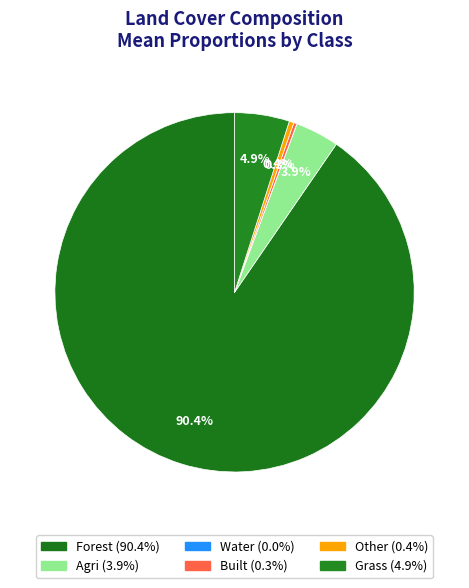

Which slice is the smallest?

water